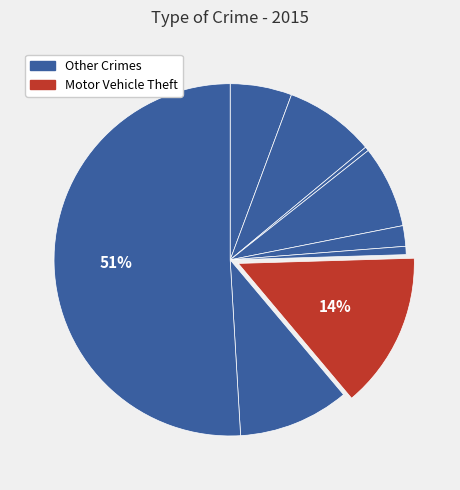

How many slices are in this pie chart?

9